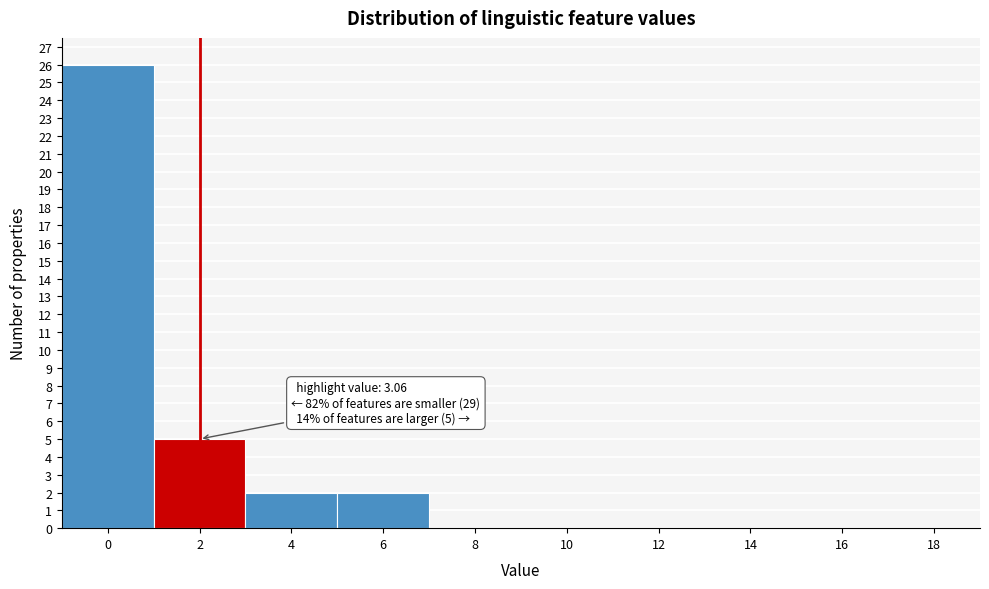

Reading right to left, list all the values displayed in this chart.

18=0	16=0	14=0	12=0	10=0	8=0	6=2	4=2	2=5	0=26